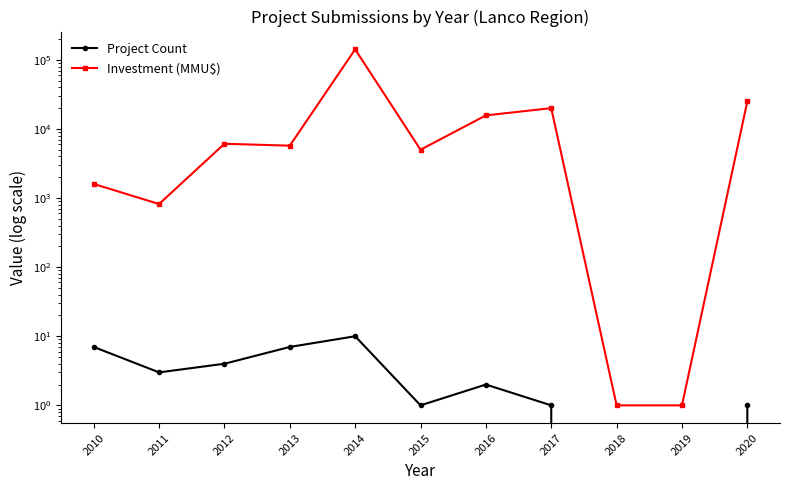

Where is the first local maximum for Investment (MMU$)?

2012